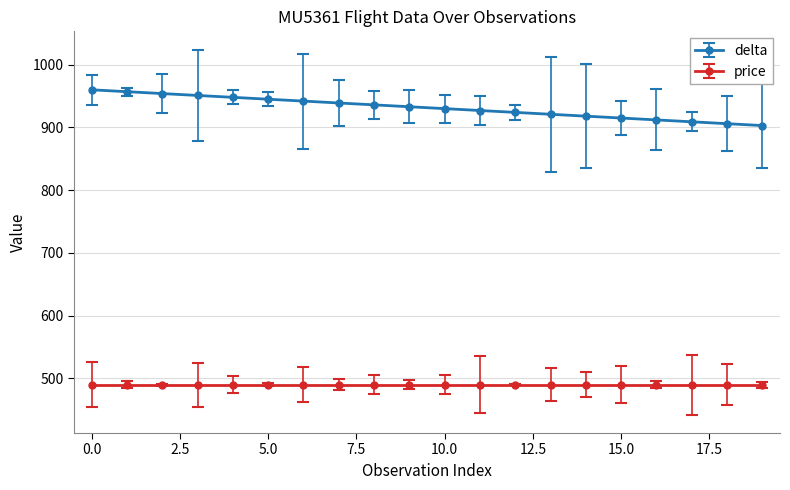

Which series has the largest range (max minus min)?

delta